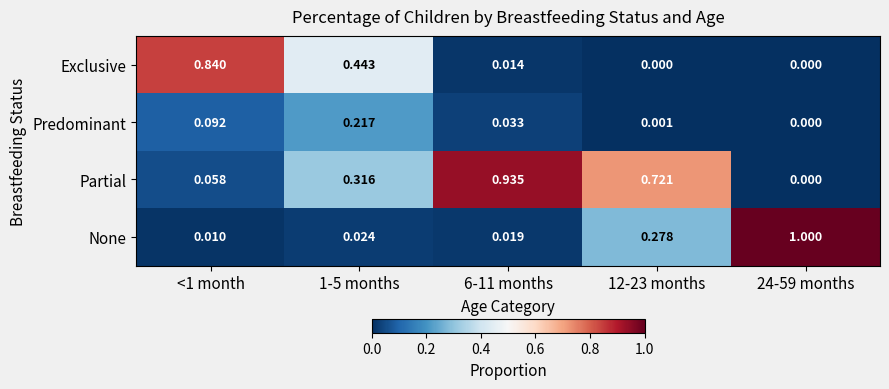

Which series changed the most between 1-5 months and 12-23 months?

Exclusive